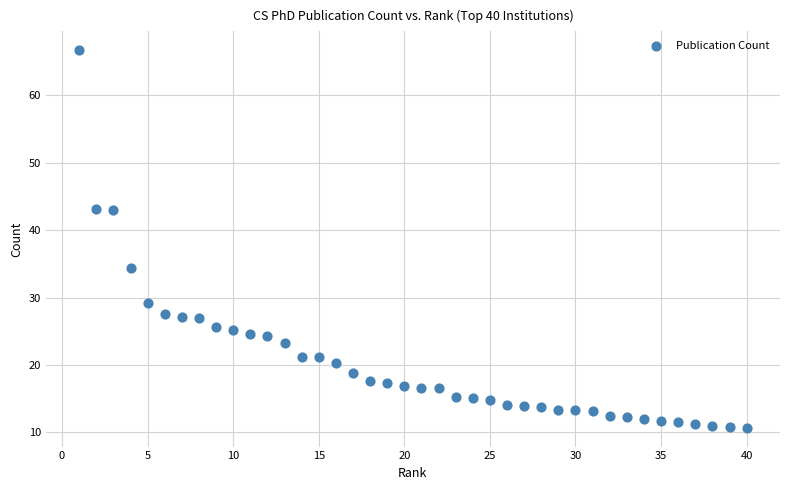

What Y value in the scatter plot is closest to 38?

34.4